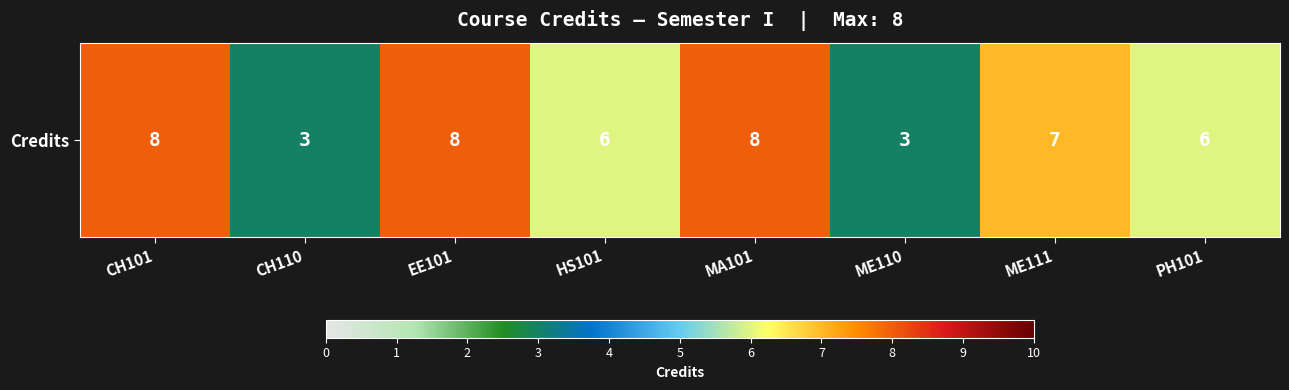

Between EE101 and PH101, which is larger?

EE101